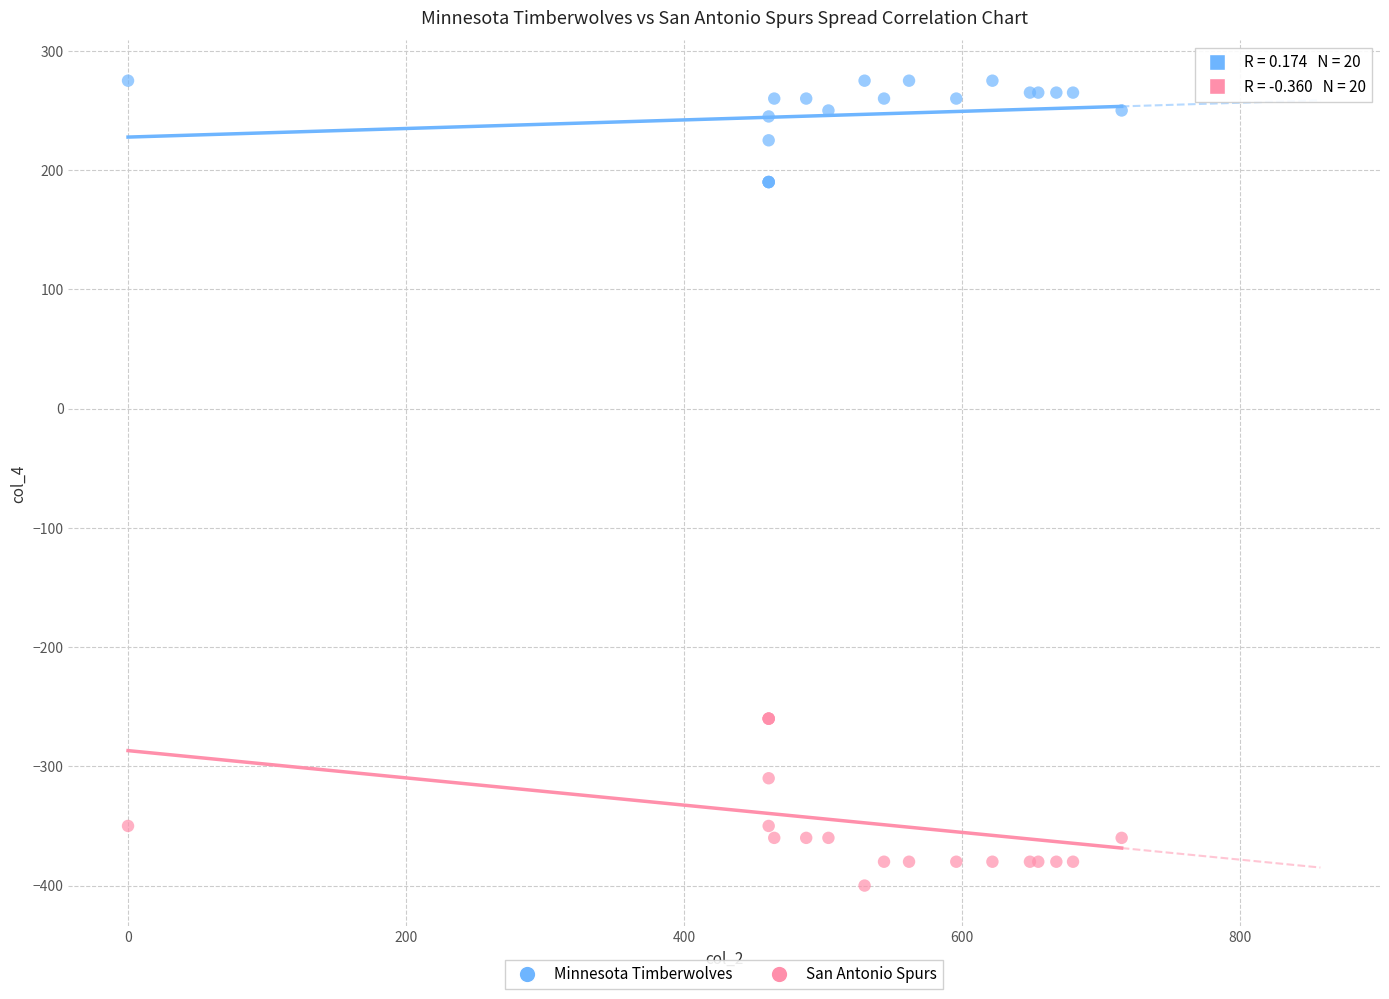

Which series reaches the minimum Y coordinate?

San Antonio Spurs